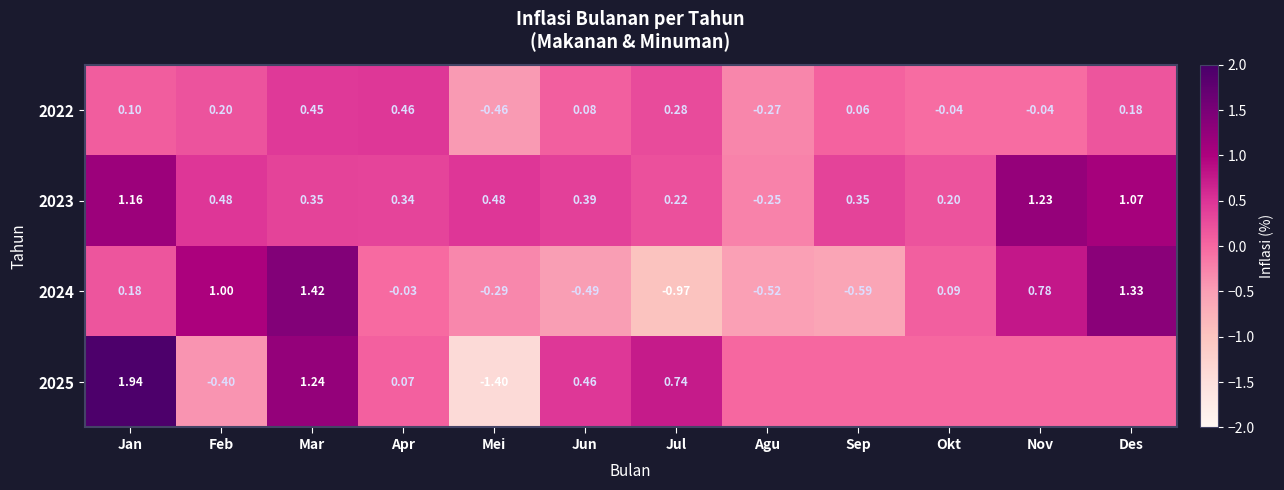

Which category has the lowest value in the 2023 series?

Agu